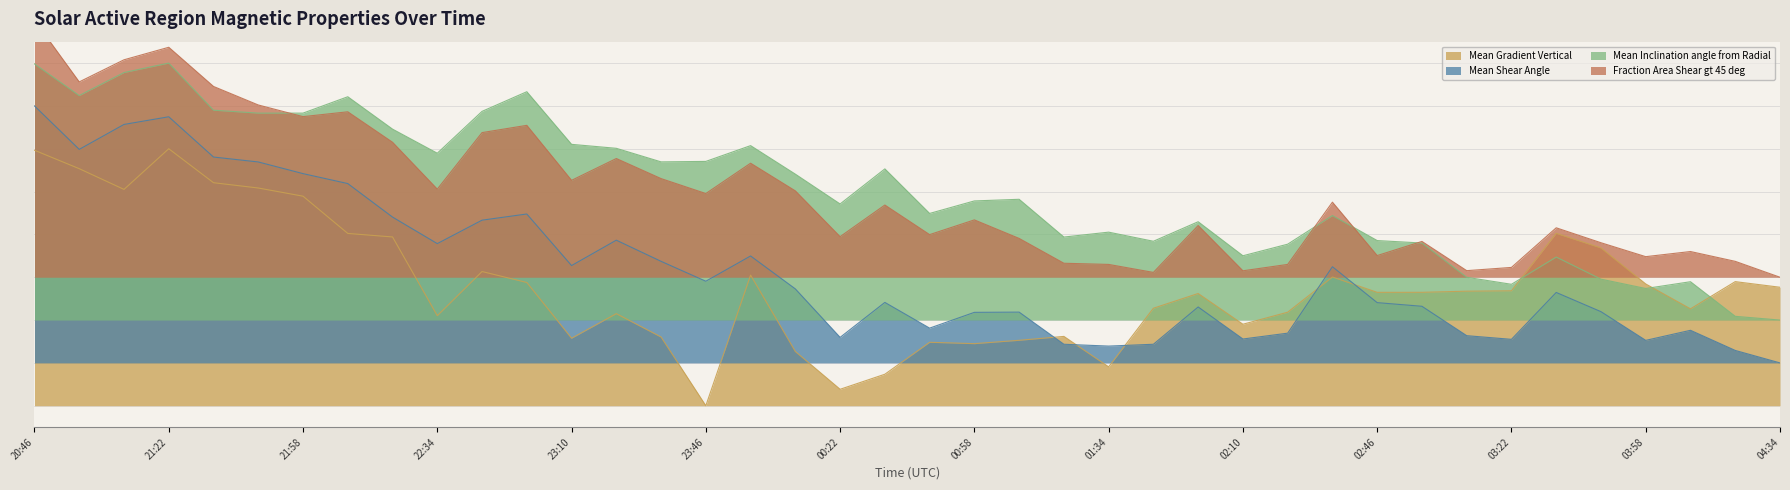

What is the average value of the Mean Inclination angle from Radial series?

50.5